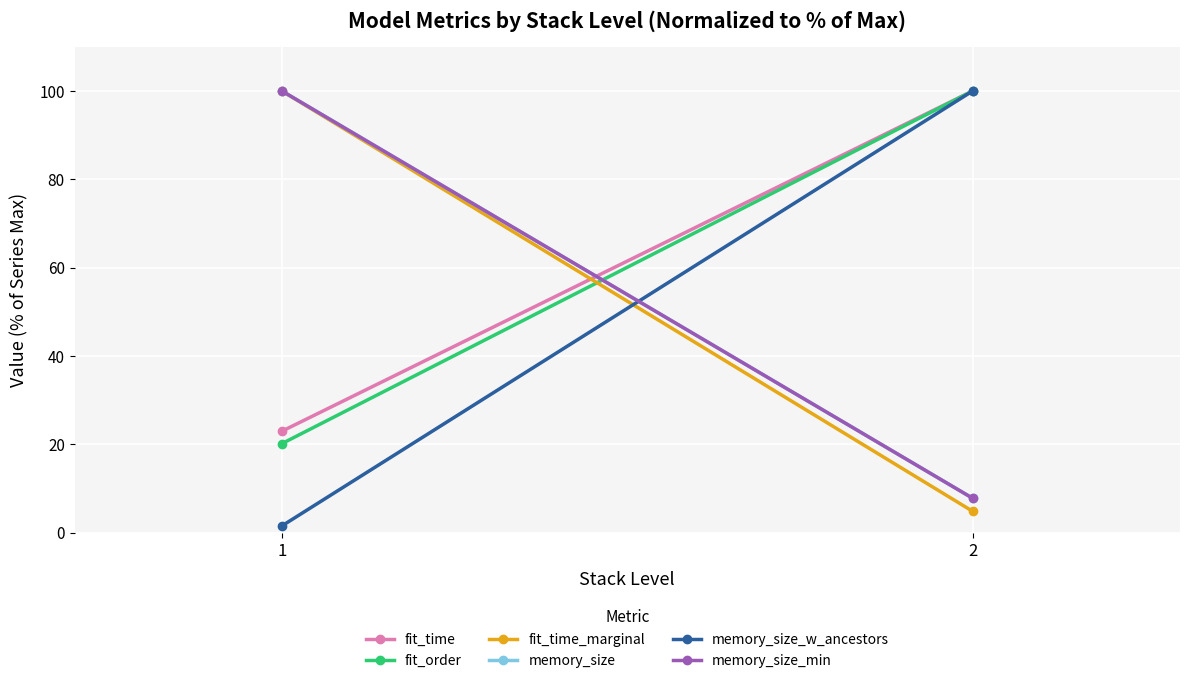

Between 1 and 2, which series saw the biggest shift?

memory_size_w_ancestors